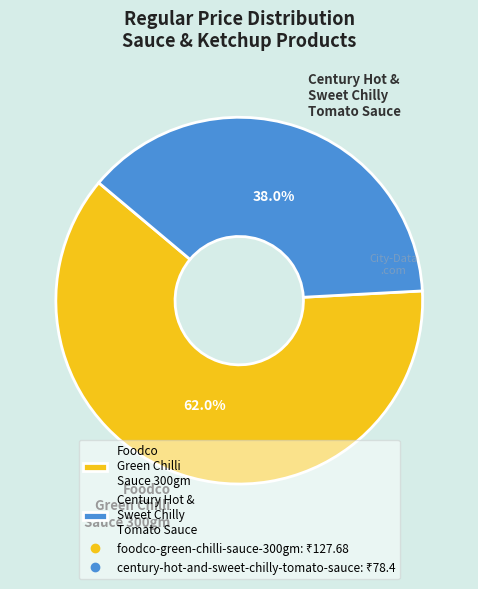

What percentage do Foodco Green Chilli Sauce 300gm and Century Hot & Sweet Chilly Tomato Sauce together represent?

100.0%